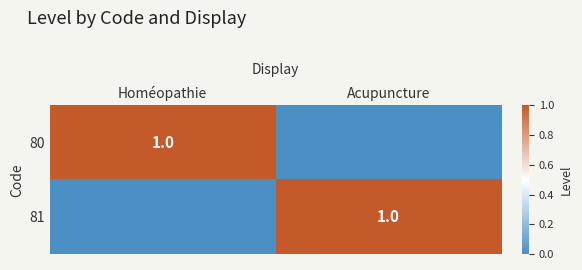

Which series has the widest spread of values?

80